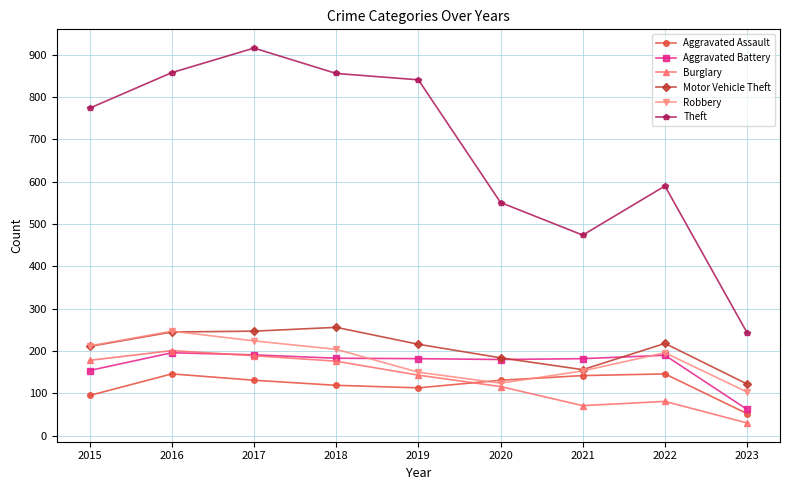

At which label does Burglary reach its minimum?

2023